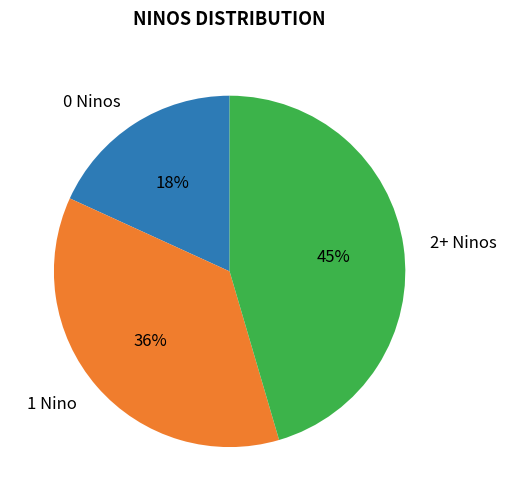

Do 1 Nino and 2+ Ninos together represent more than half of the pie?

Yes